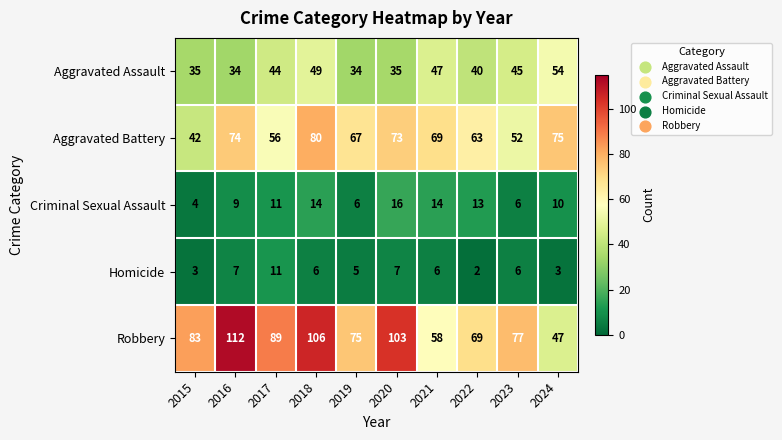

Which series has the largest total across all categories?

Robbery